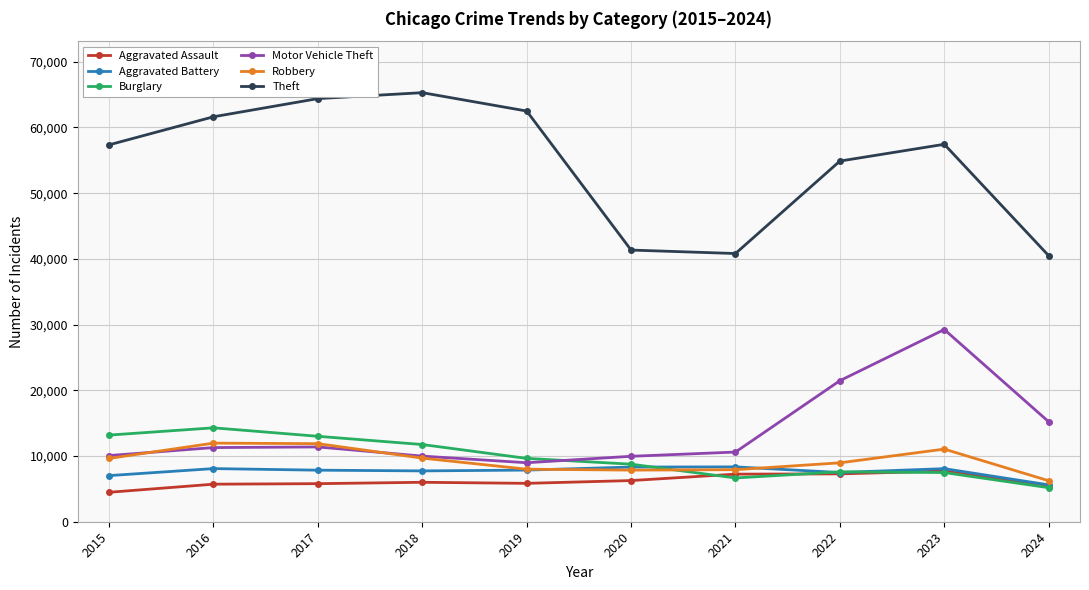

What is the average value of the Theft series?

54610